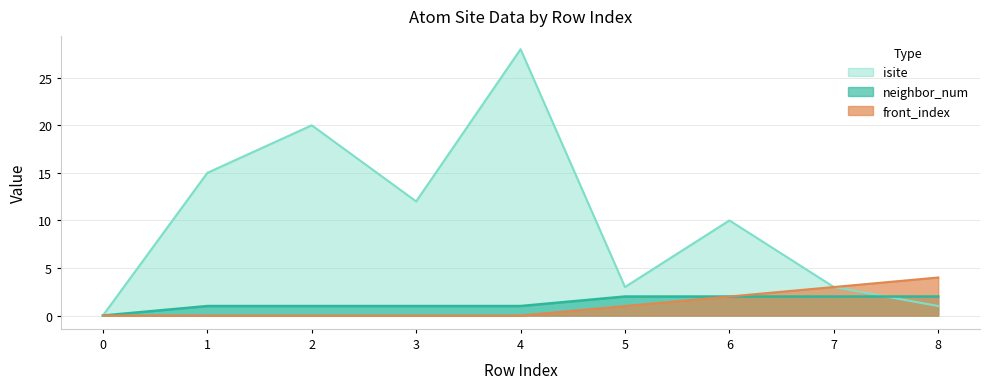

True or false: front_index and isite cross at least once.

False